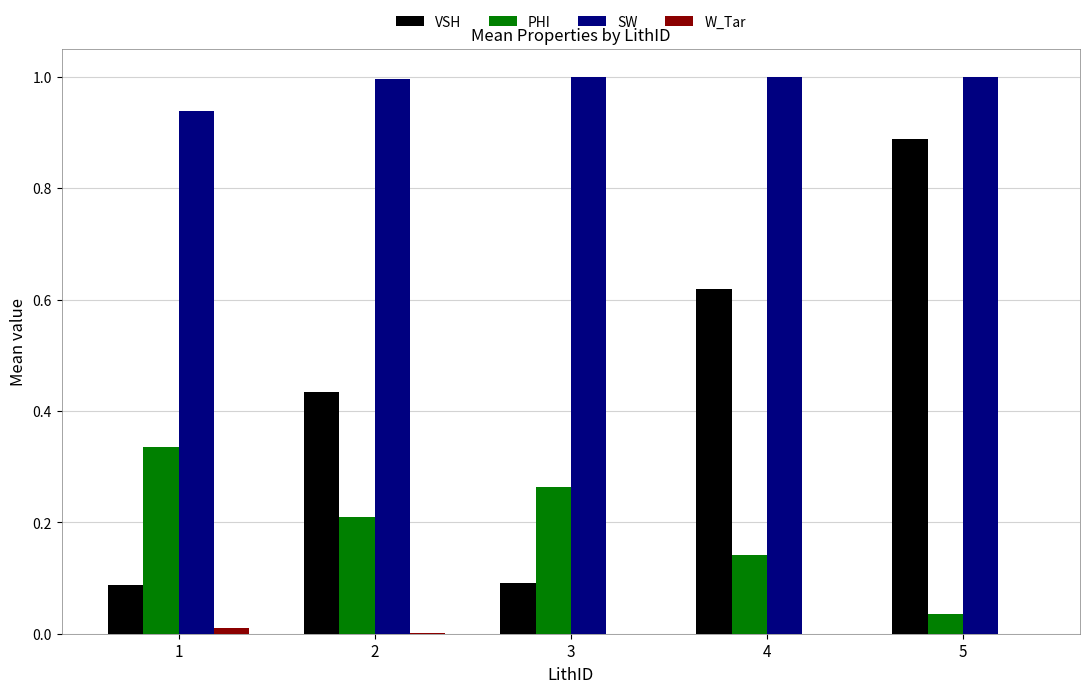

The VSH series shows 0.1 at 1. True or false?

True